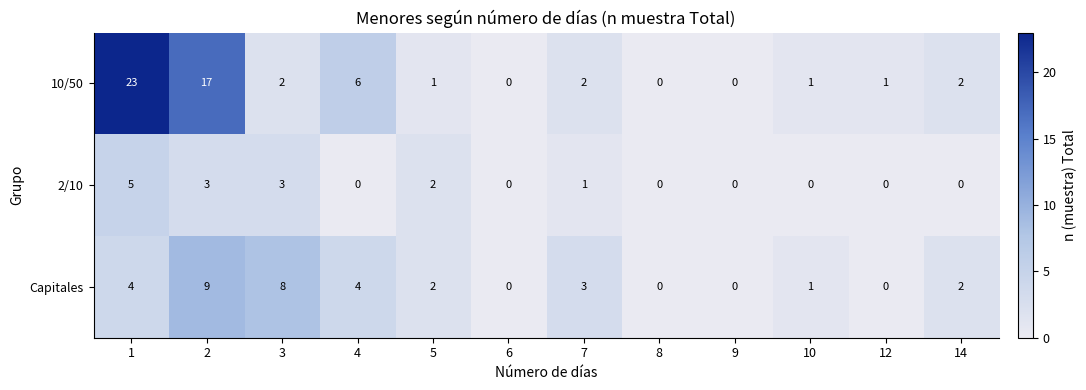

Rank the series by their maximum value, from lowest to highest.

2/10, Capitales, 10/50